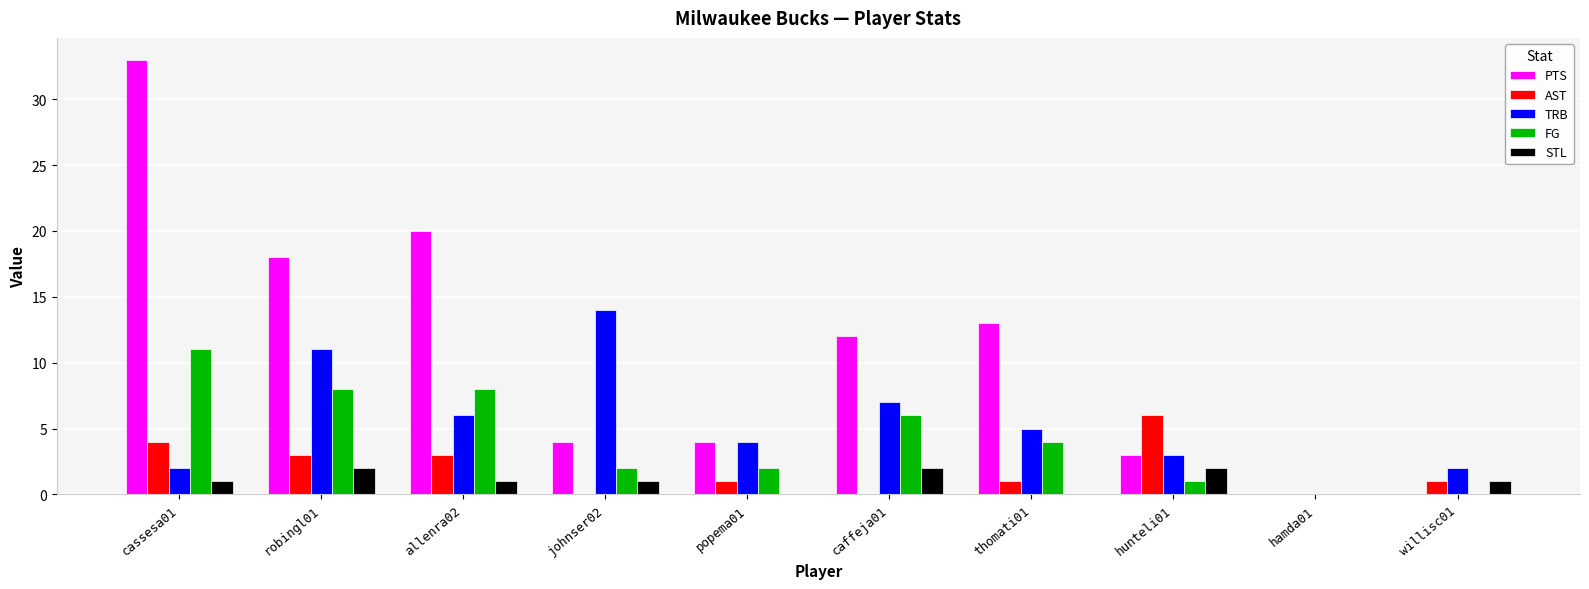

What is the average value of the STL series?

1